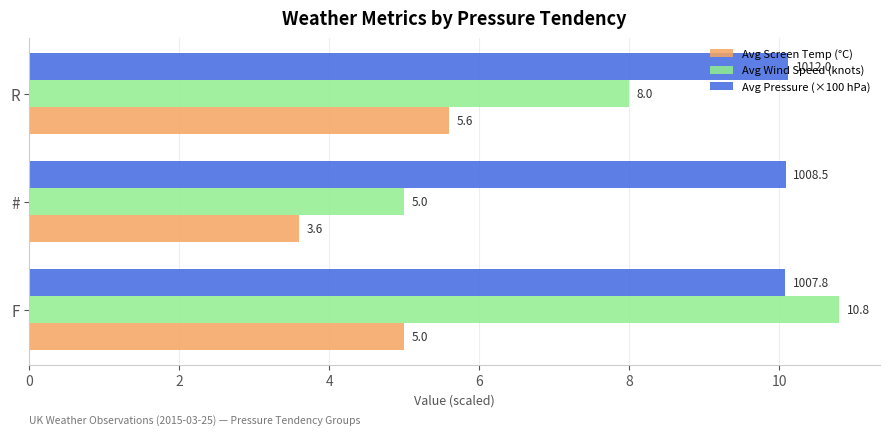

Which series has the largest range (max minus min)?

Avg Wind Speed (knots)